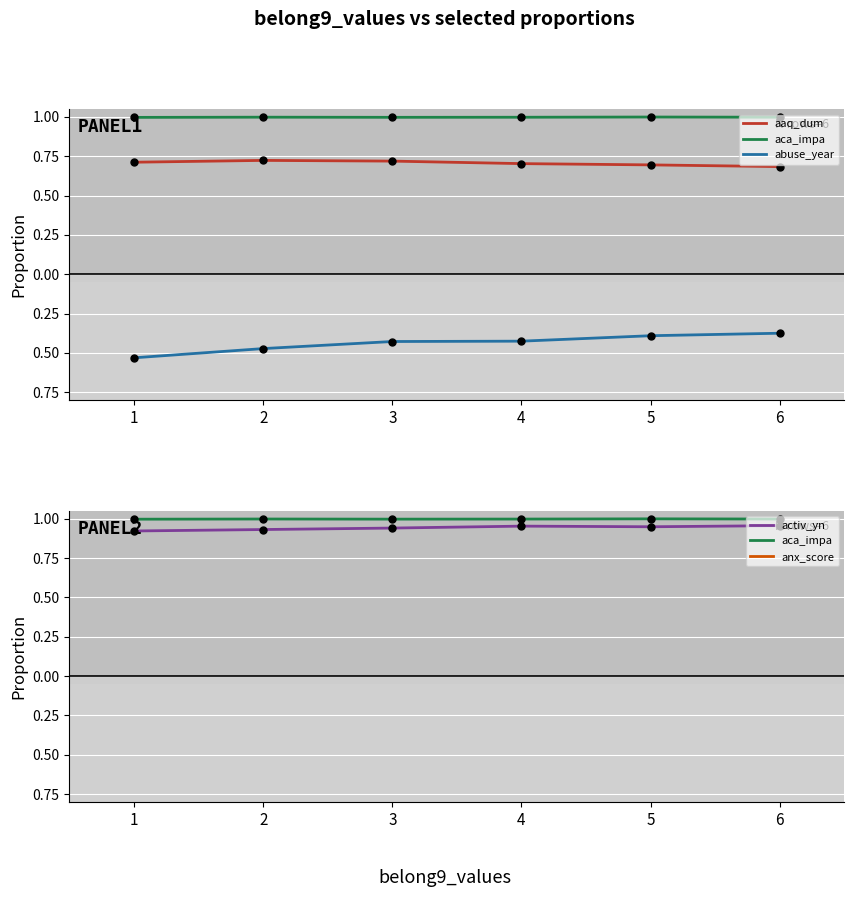

Which has a higher value, 1 or 4?

1